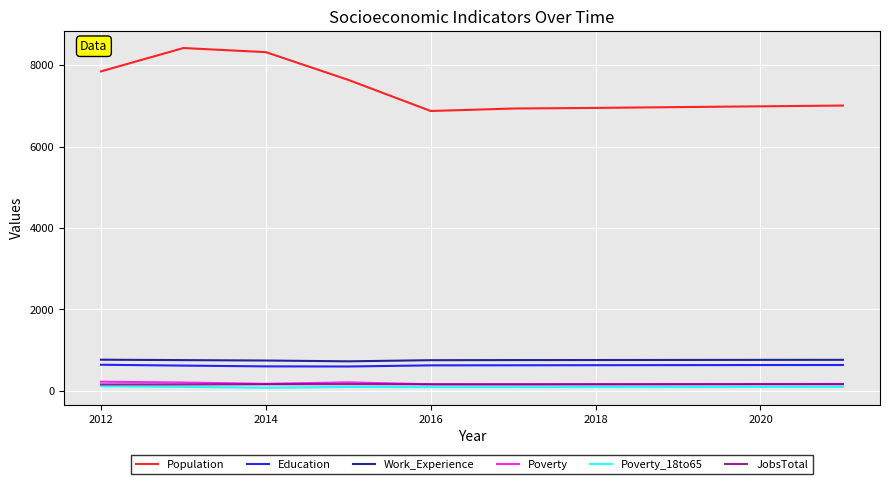

True or false: Work_Experience and Education intersect in this chart.

False